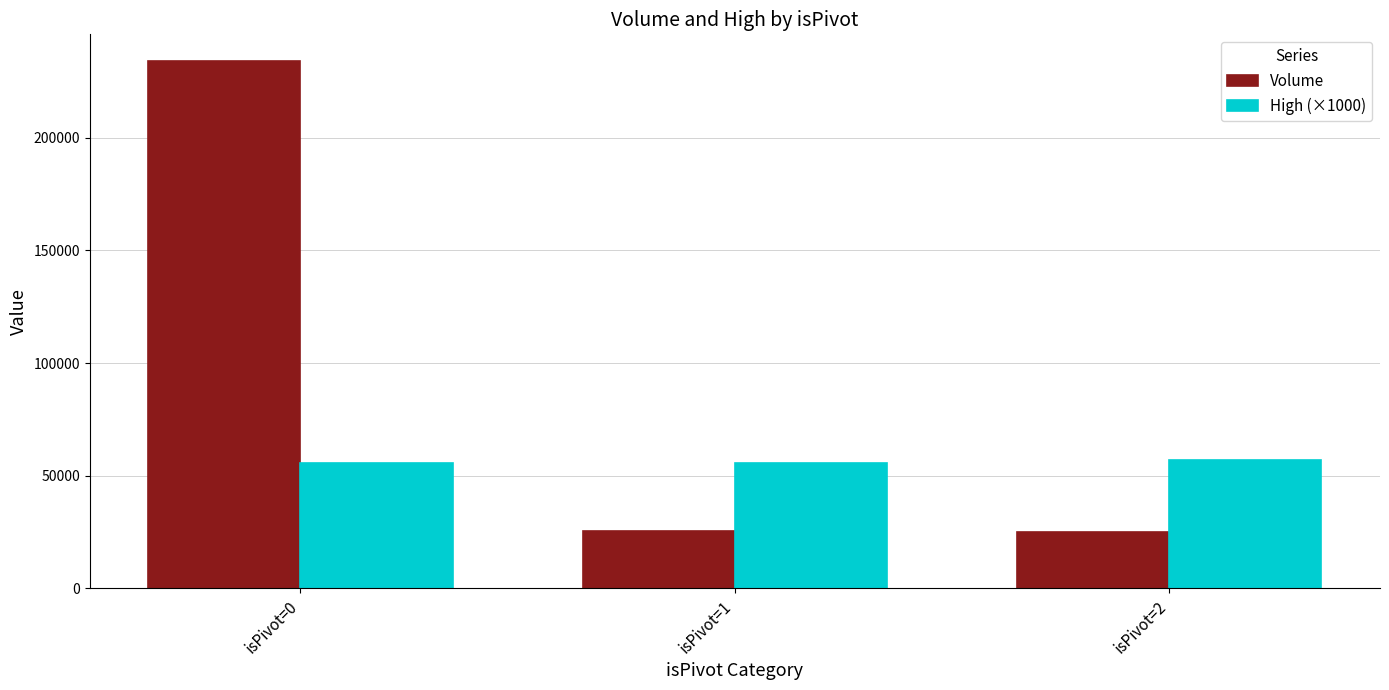

What is the value of the High (×1000) bar at the 2nd from the left?

55750